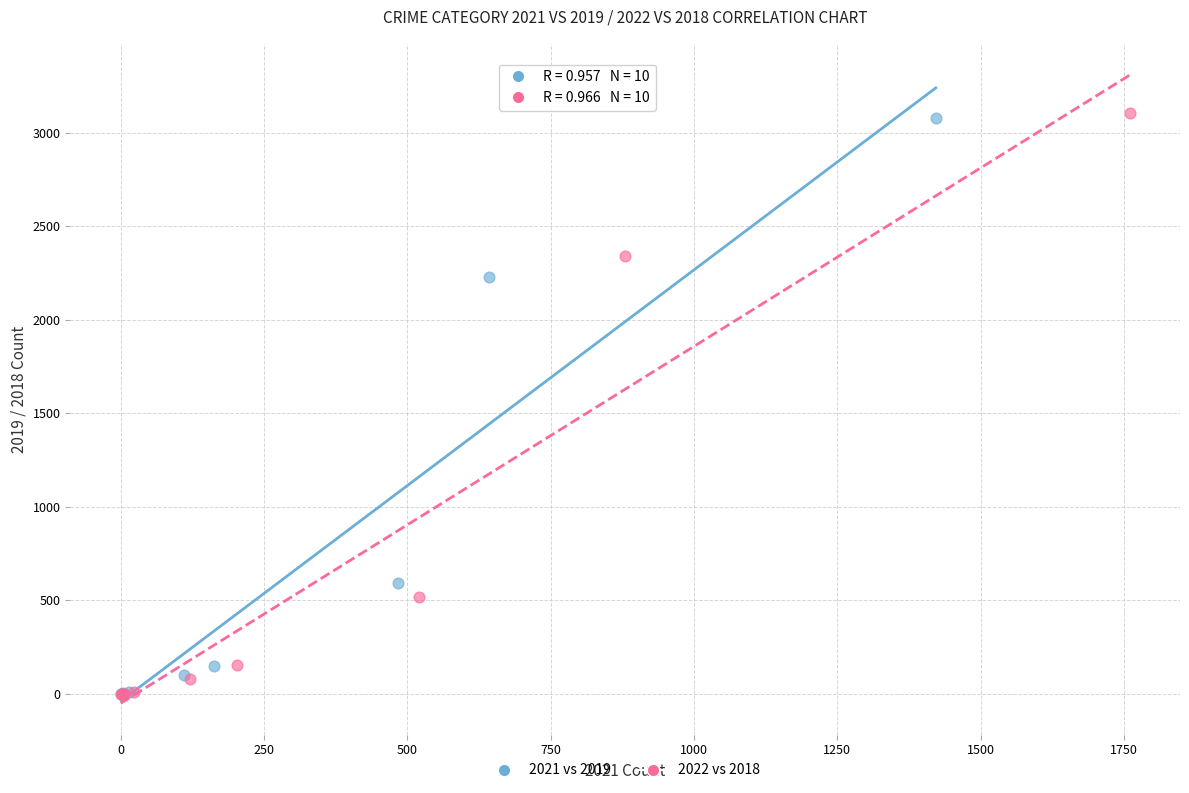

Which series has the largest Y range (max minus min)?

2022 vs 2018